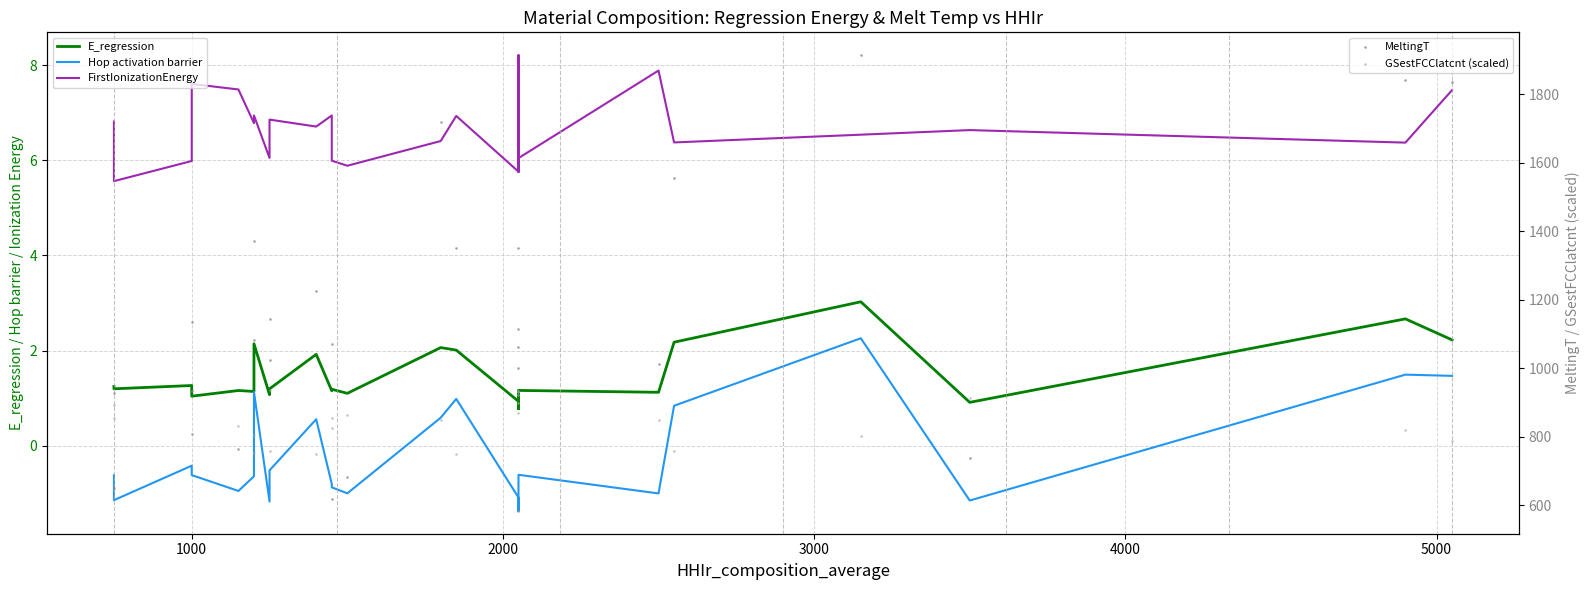

Which series has the widest spread of Y values?

MeltingT